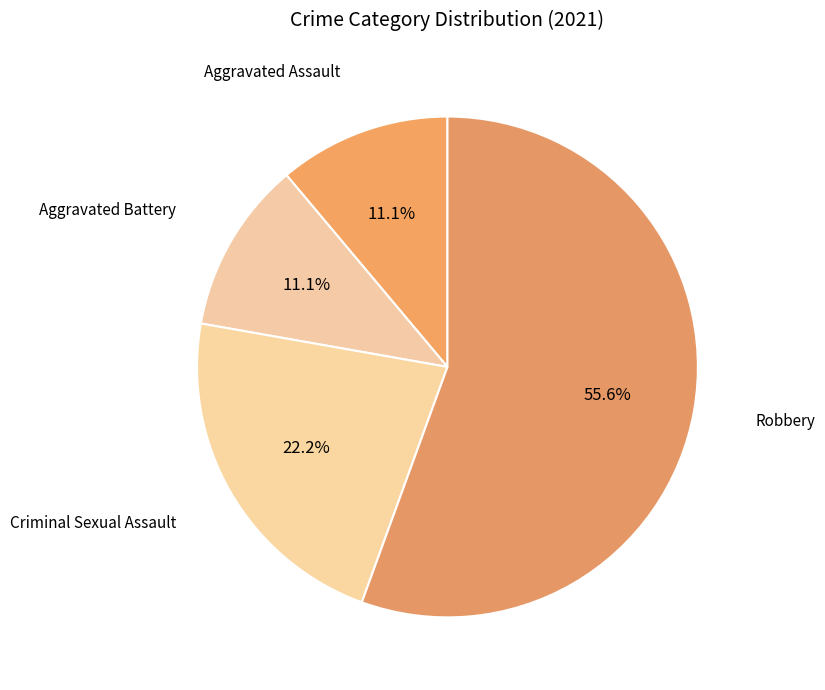

To the nearest percent, what is the difference between the largest and smallest slice percentages?

44%